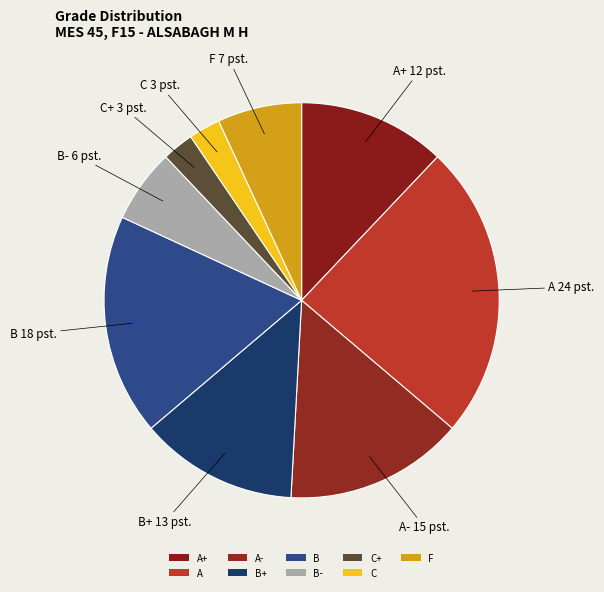

What is the ratio of the value at A+ to the value at B?

0.7